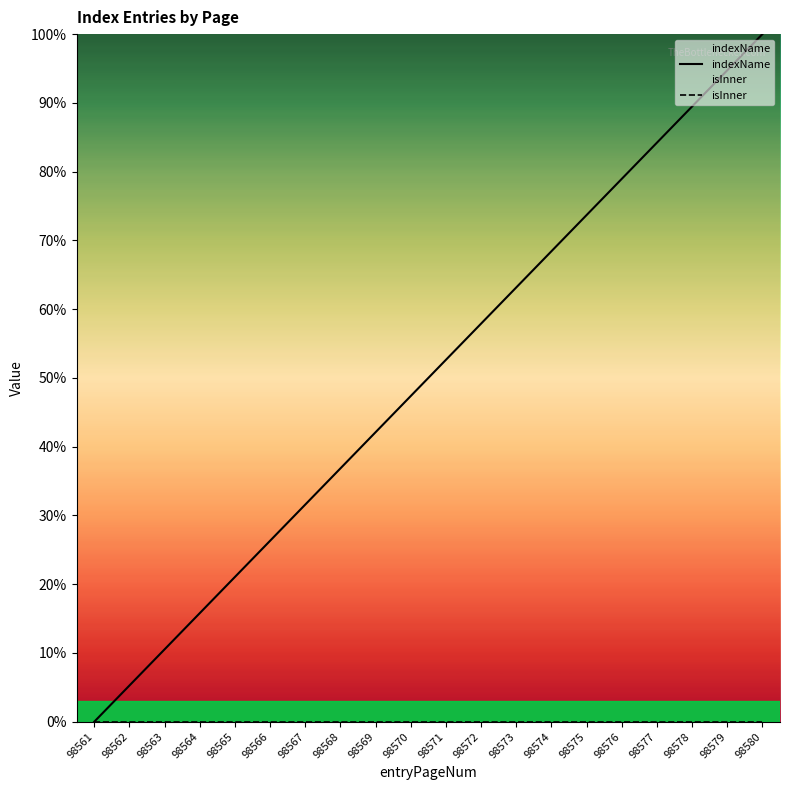

What is the value of the indexName point at the 20th from the left?

100.0